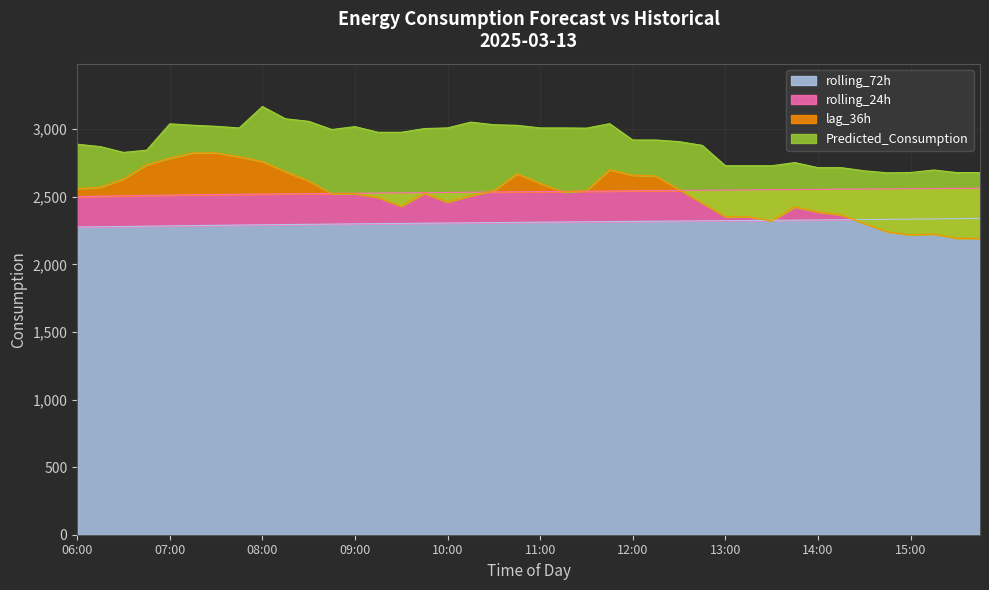

Does the chart have visible grid lines?

Yes